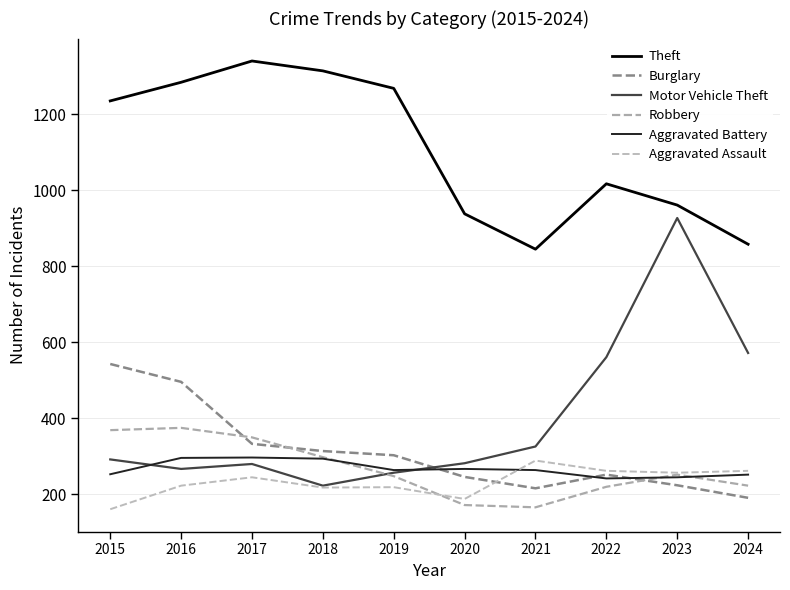

At 2021, list the series in order from largest to smallest.

Theft, Motor Vehicle Theft, Aggravated Assault, Aggravated Battery, Burglary, Robbery